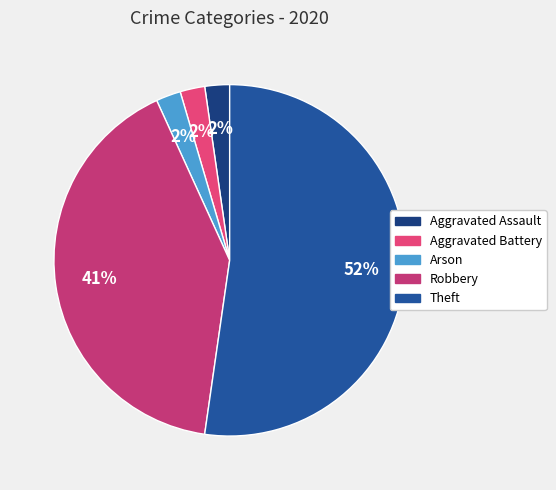

To the nearest percent, what is the difference between the largest and smallest slice percentages?

50%